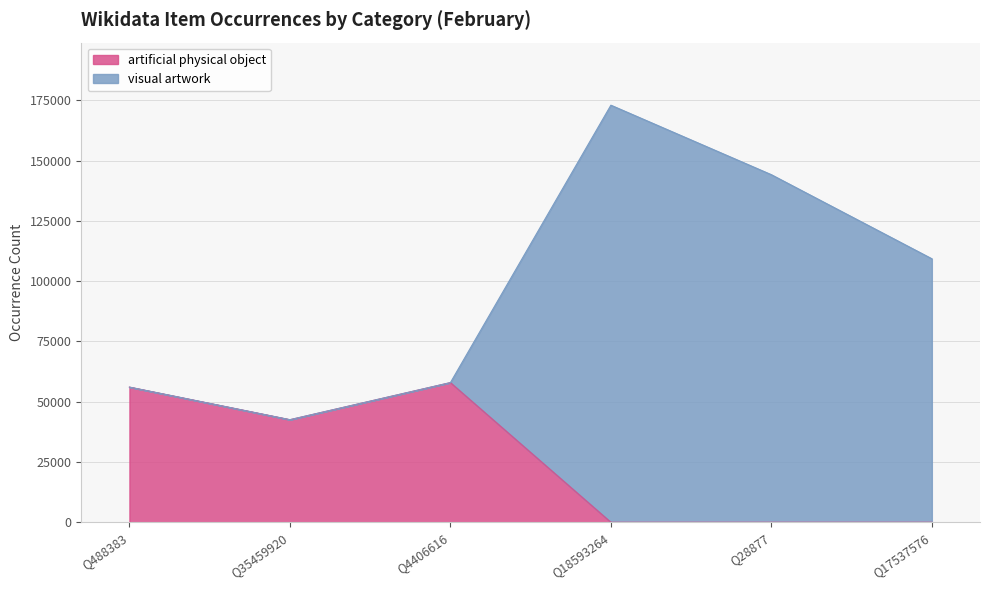

True or false: artificial physical object and visual artwork intersect in this chart.

False